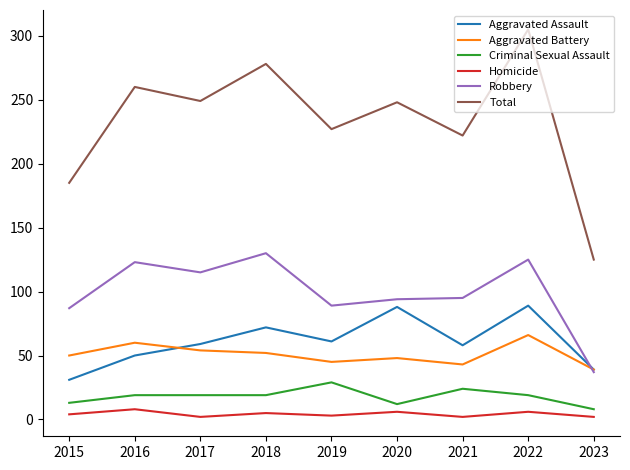

Which series changed the most between 2022 and 2023?

Total